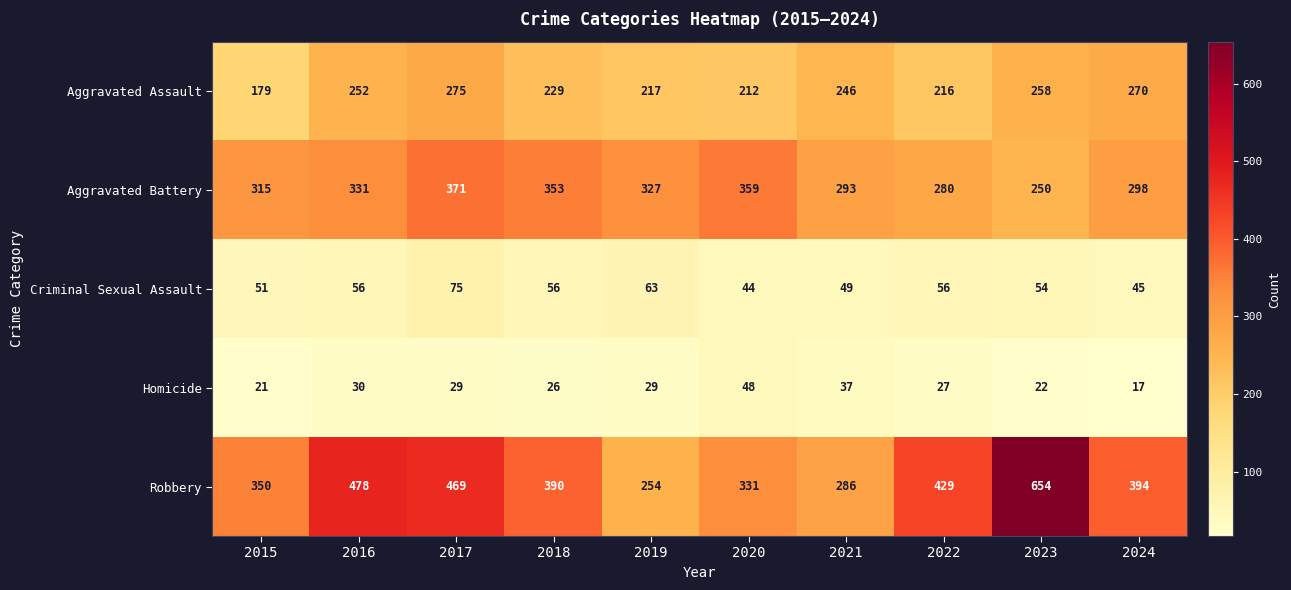

Count the number of data series in this chart.

5